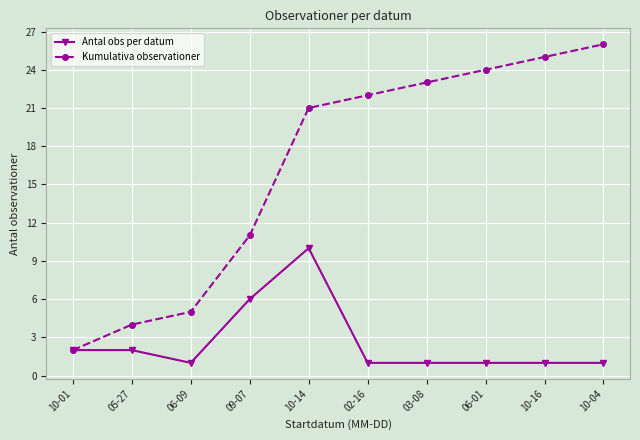

What is the value of the Kumulativa observationer point at the 8th from the left?

24